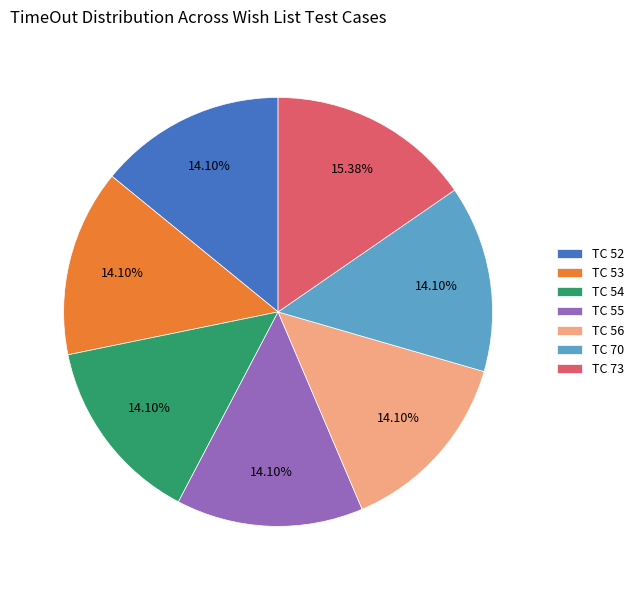

Does TC 54 represent more than half of the total?

No